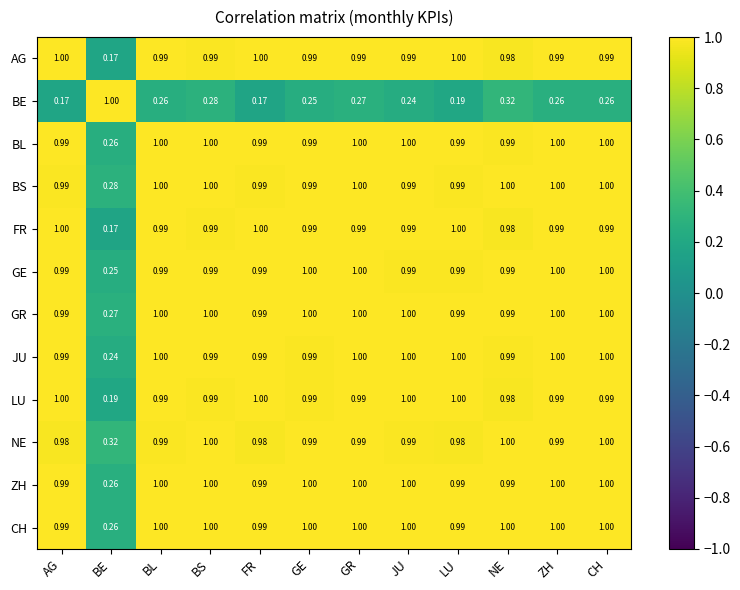

Where is CH nearest to the value 0?

BE